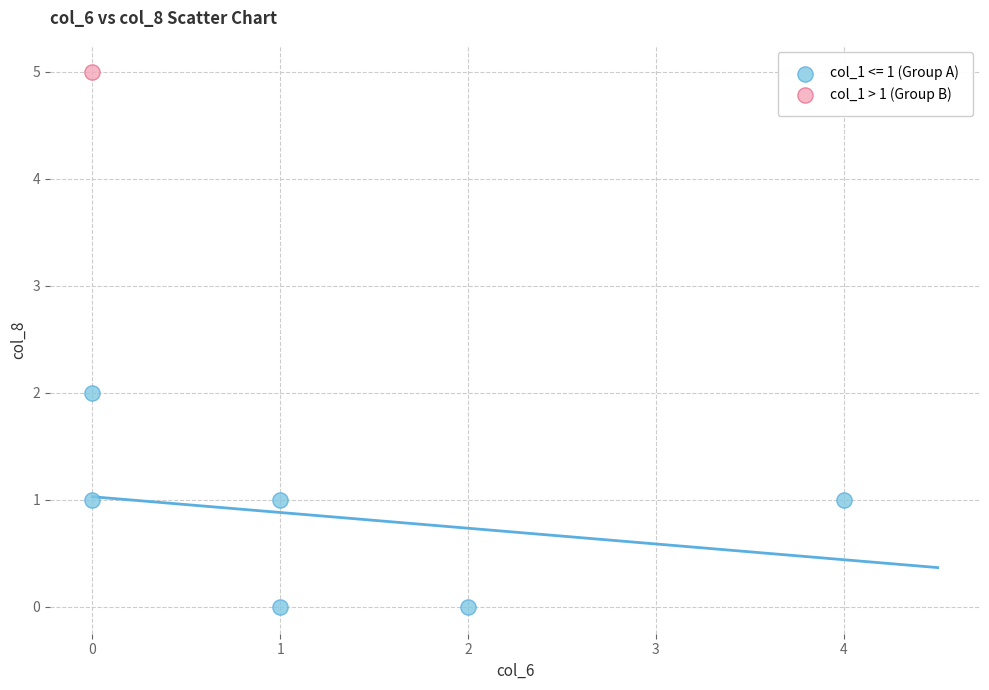

Which series reaches the minimum Y coordinate?

col_1 <= 1 (Group A)